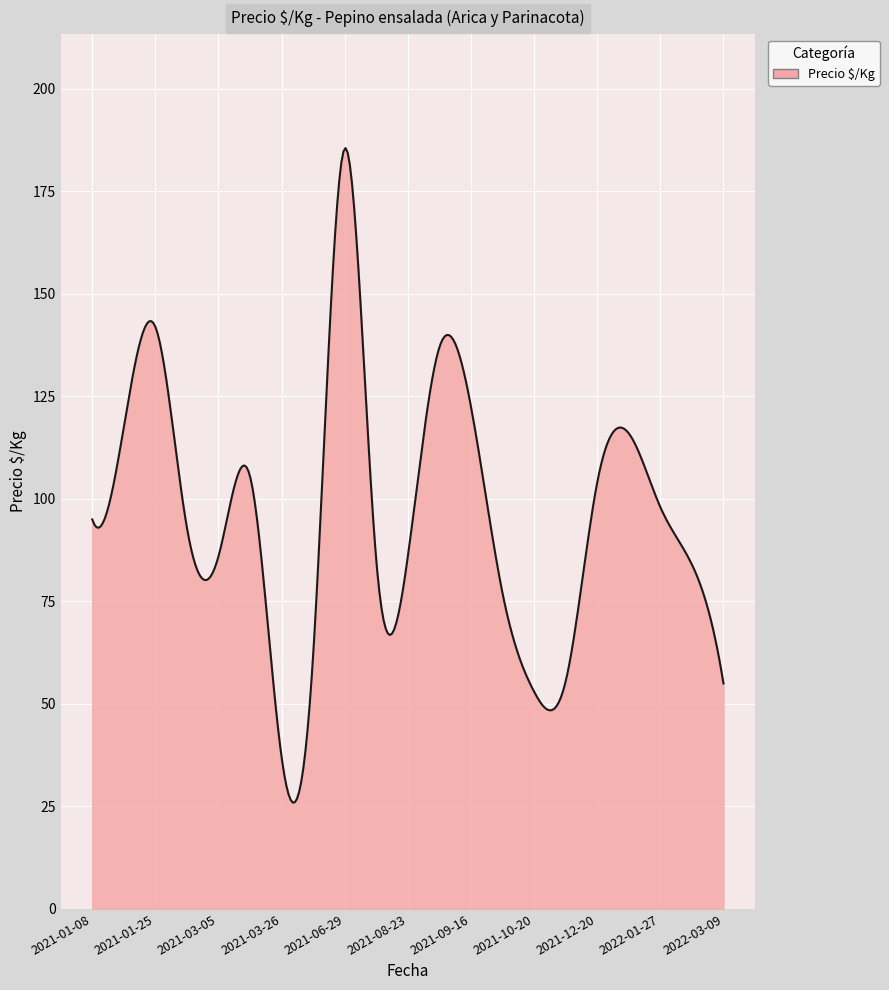

What is the greatest value displayed?

185.6